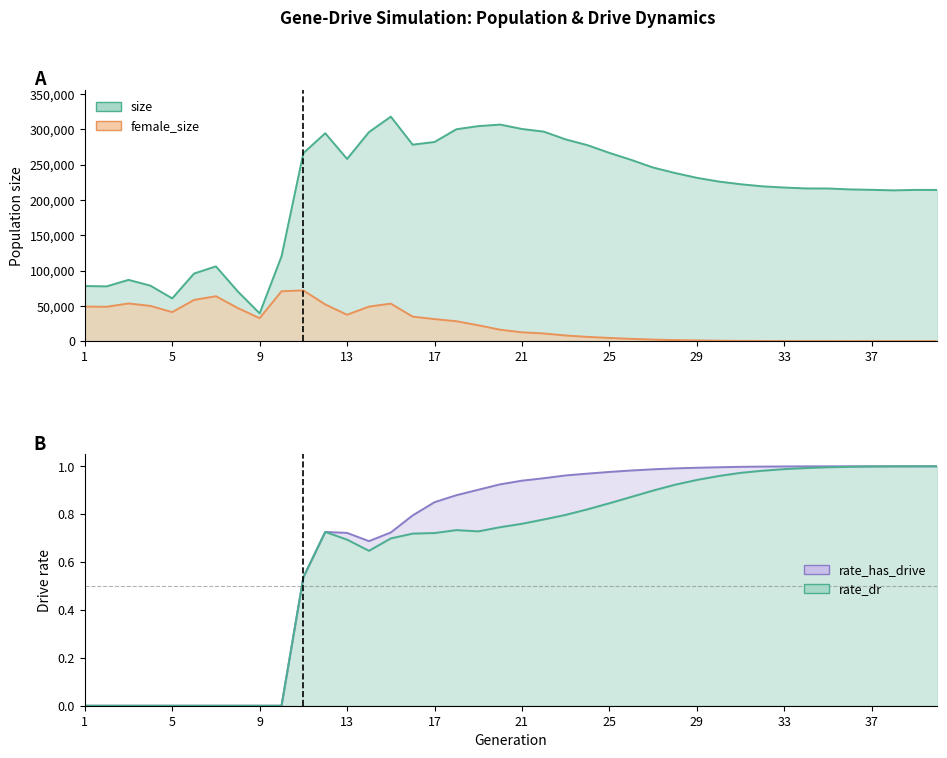

Is the value of rate_has_drive at 19 greater than the value of size at 14?

No